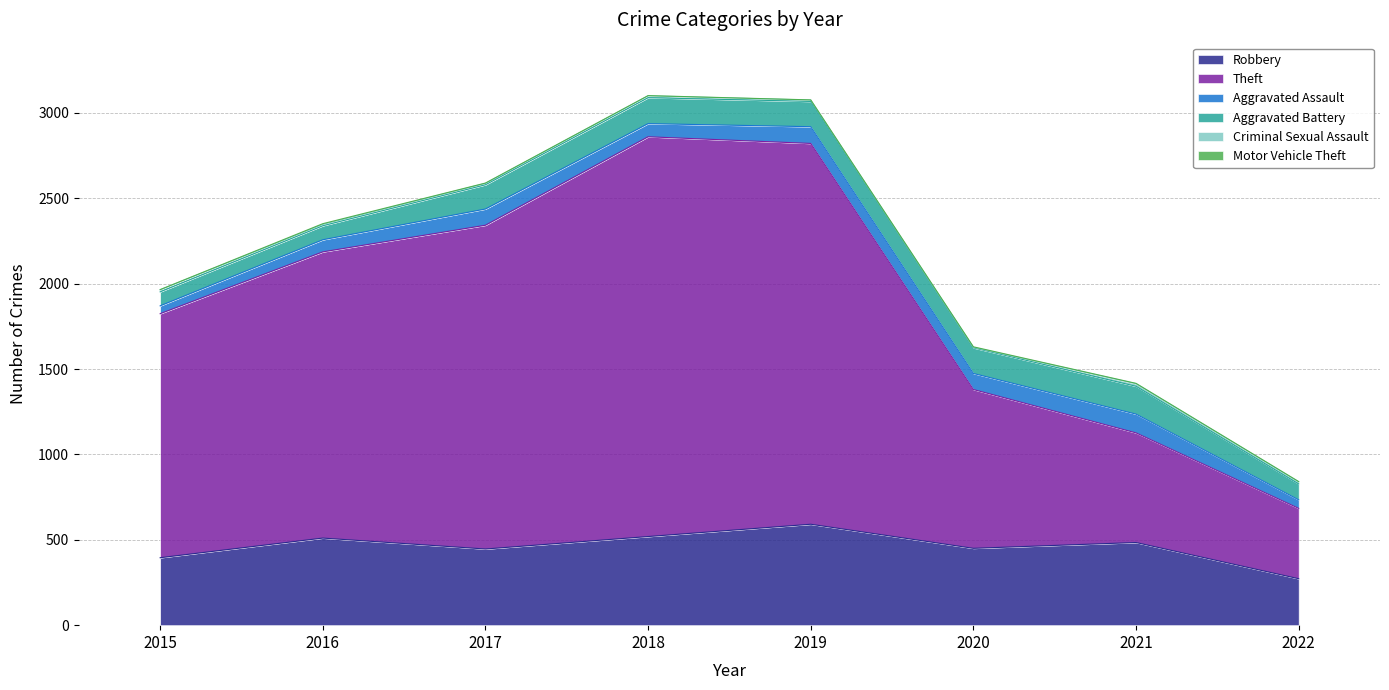

True or false: Theft and Criminal Sexual Assault cross at least once.

False